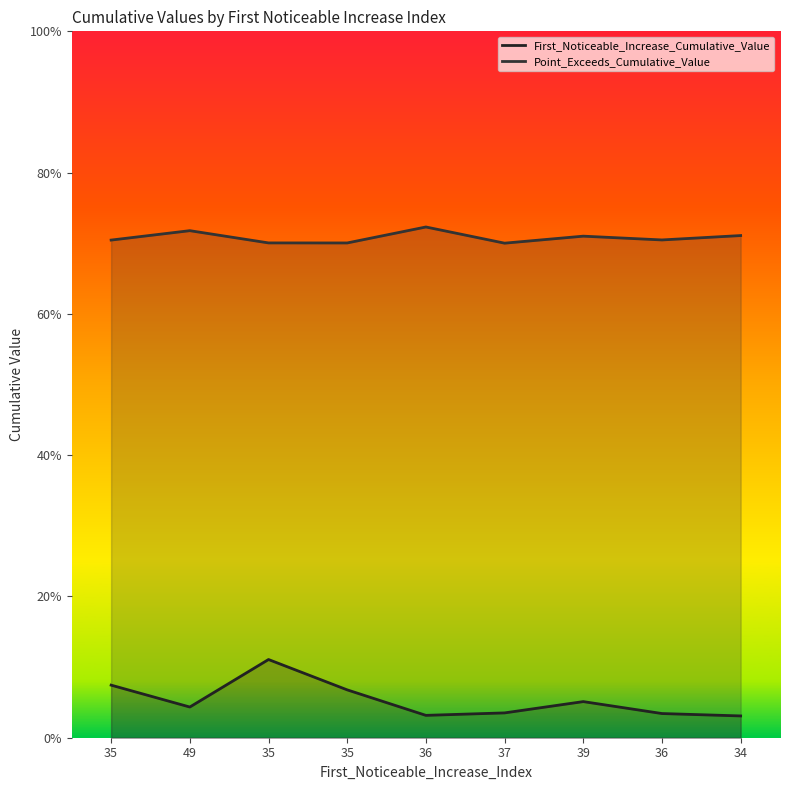

Between 35 and 39, which series saw the biggest shift?

First_Noticeable_Increase_Cumulative_Value